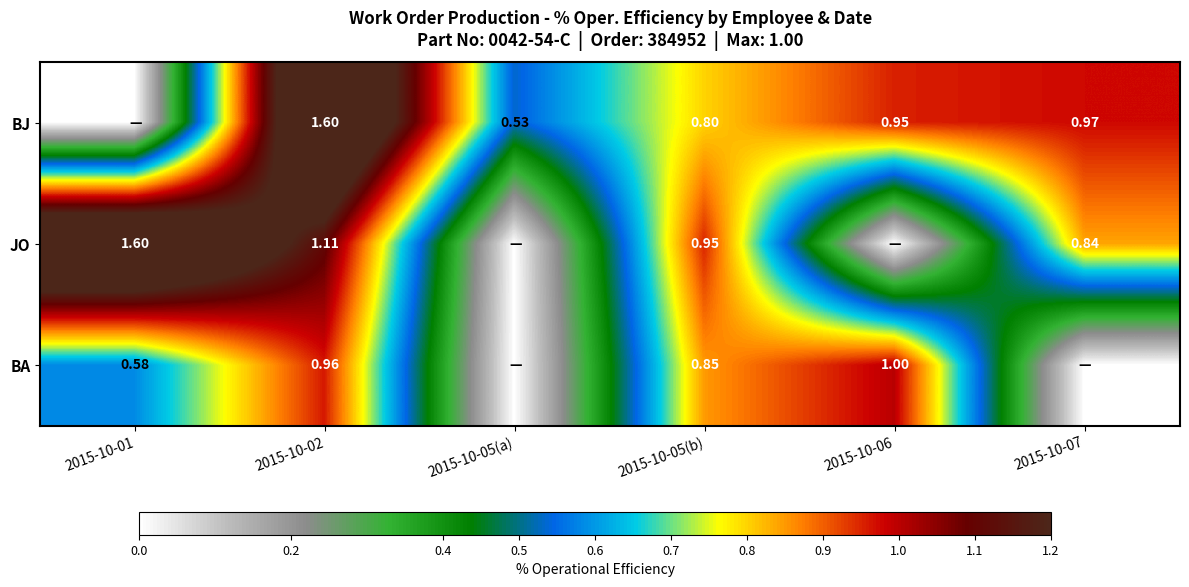

Is the value of BA at 2015-10-02 greater than the value of JO at 2015-10-01?

No